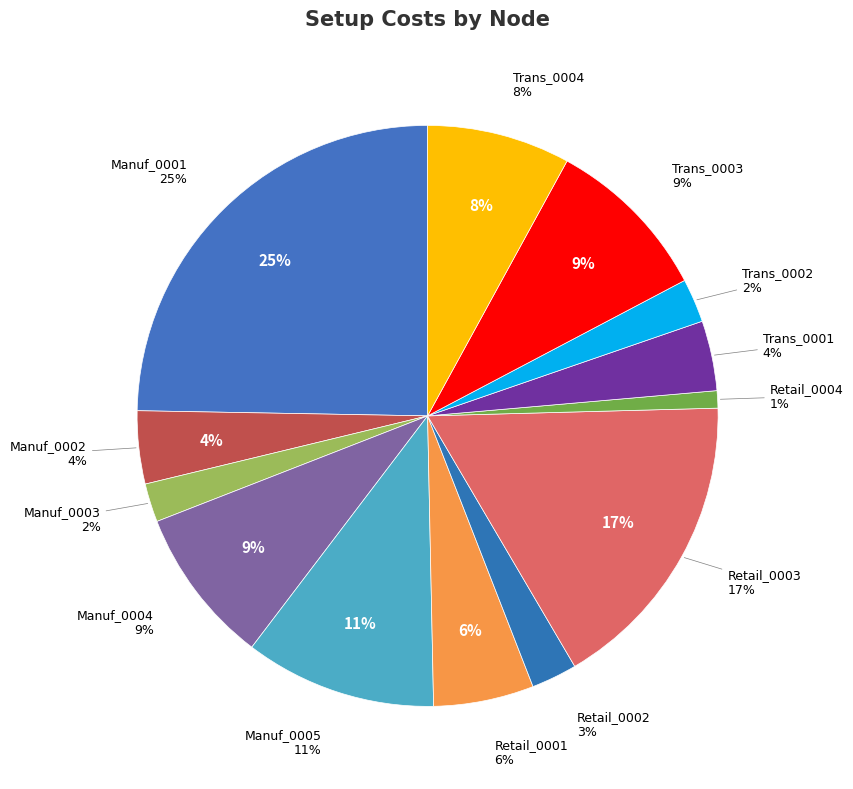

Rank the categories by value from lowest to highest.

Retail_0004, Manuf_0003, Trans_0002, Retail_0002, Trans_0001, Manuf_0002, Retail_0001, Trans_0004, Manuf_0004, Trans_0003, Manuf_0005, Retail_0003, Manuf_0001